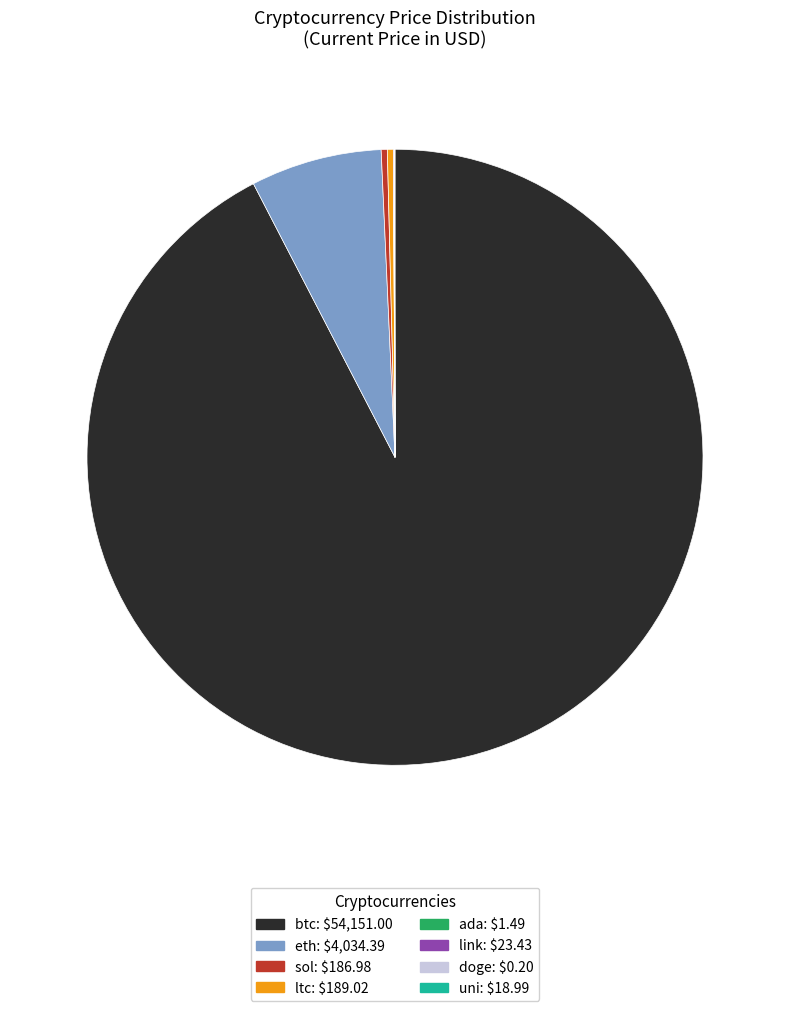

Does eth: $4,034.39 account for over 50% of the chart?

No